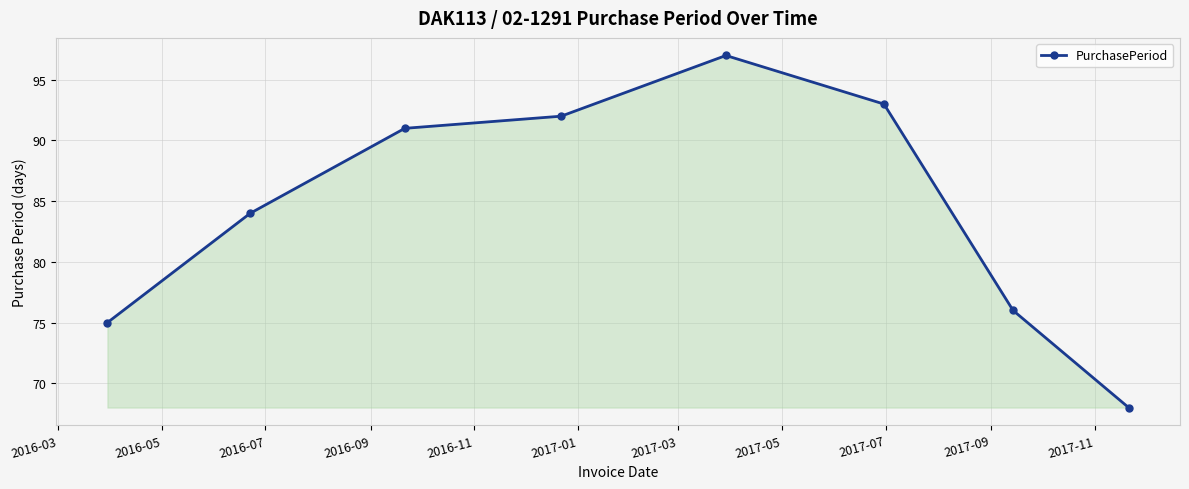

True or false: the data has more than 2 interior local peaks.

False